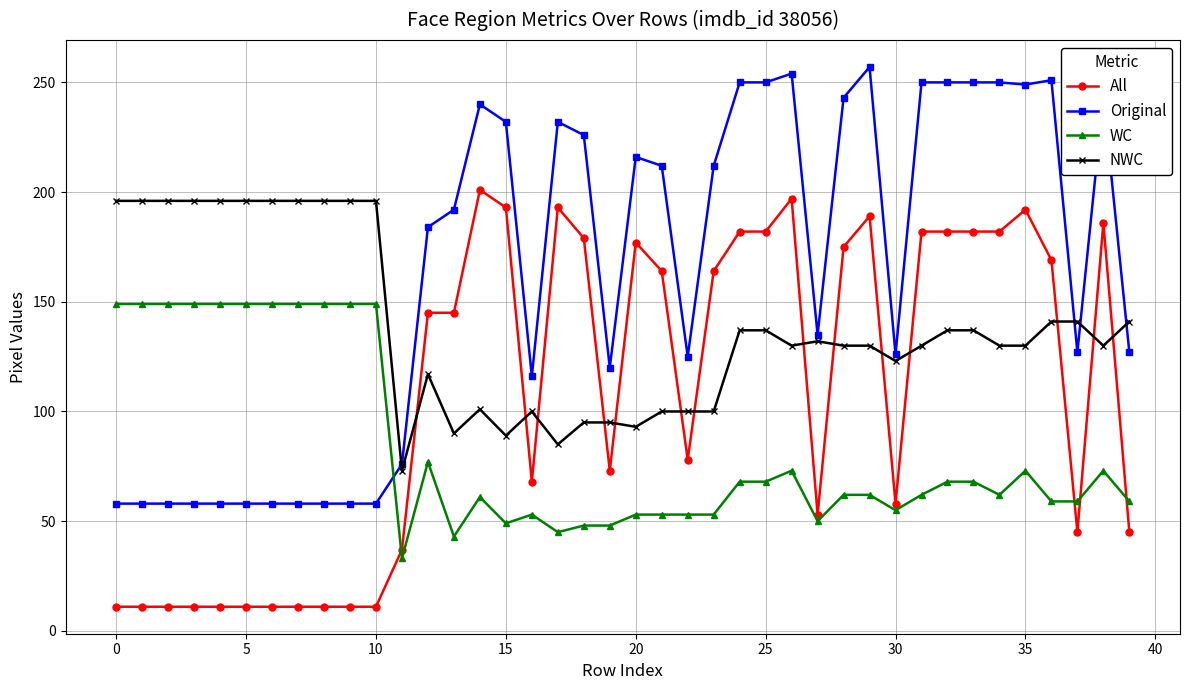

After their last crossing, which series has the higher values: All or WC?

WC